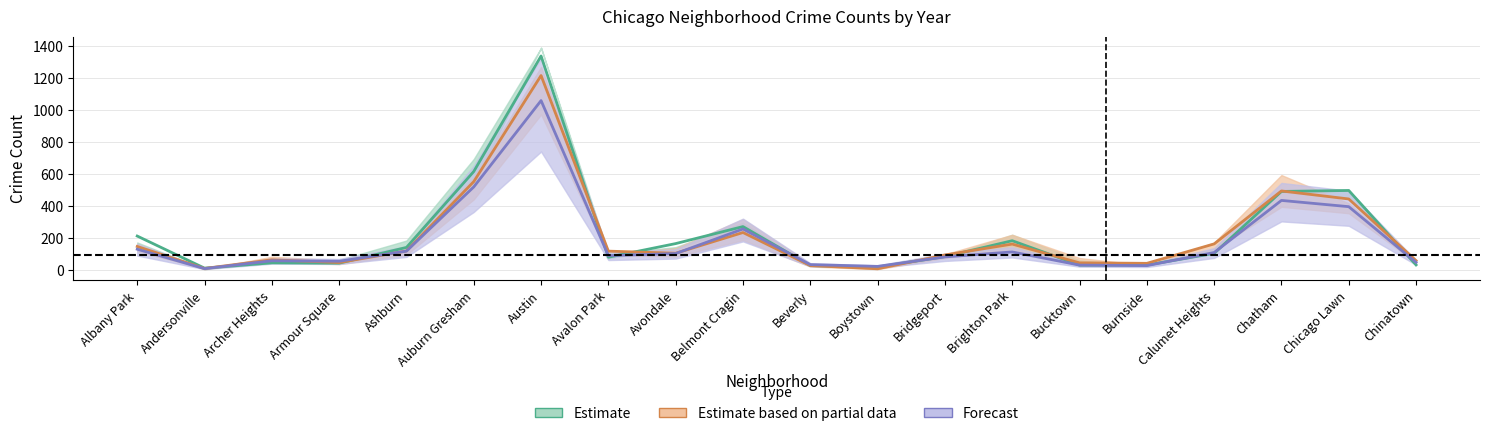

True or false: Forecast and Estimate based on partial data cross at least once.

True